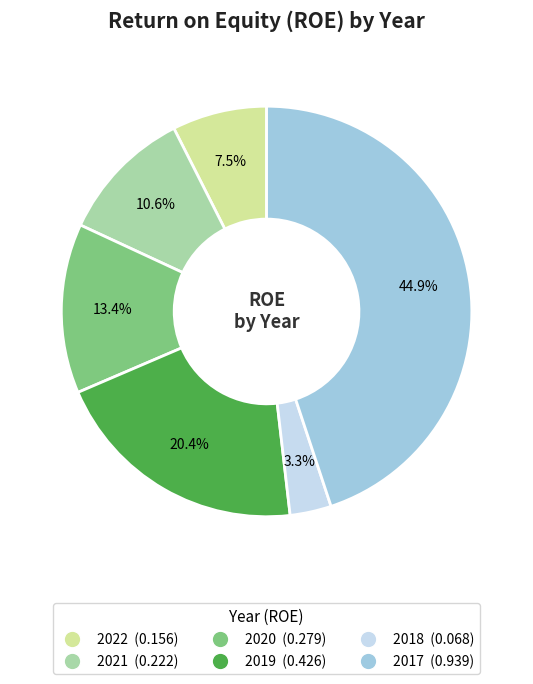

Is there any slice that represents more than half of the pie?

No